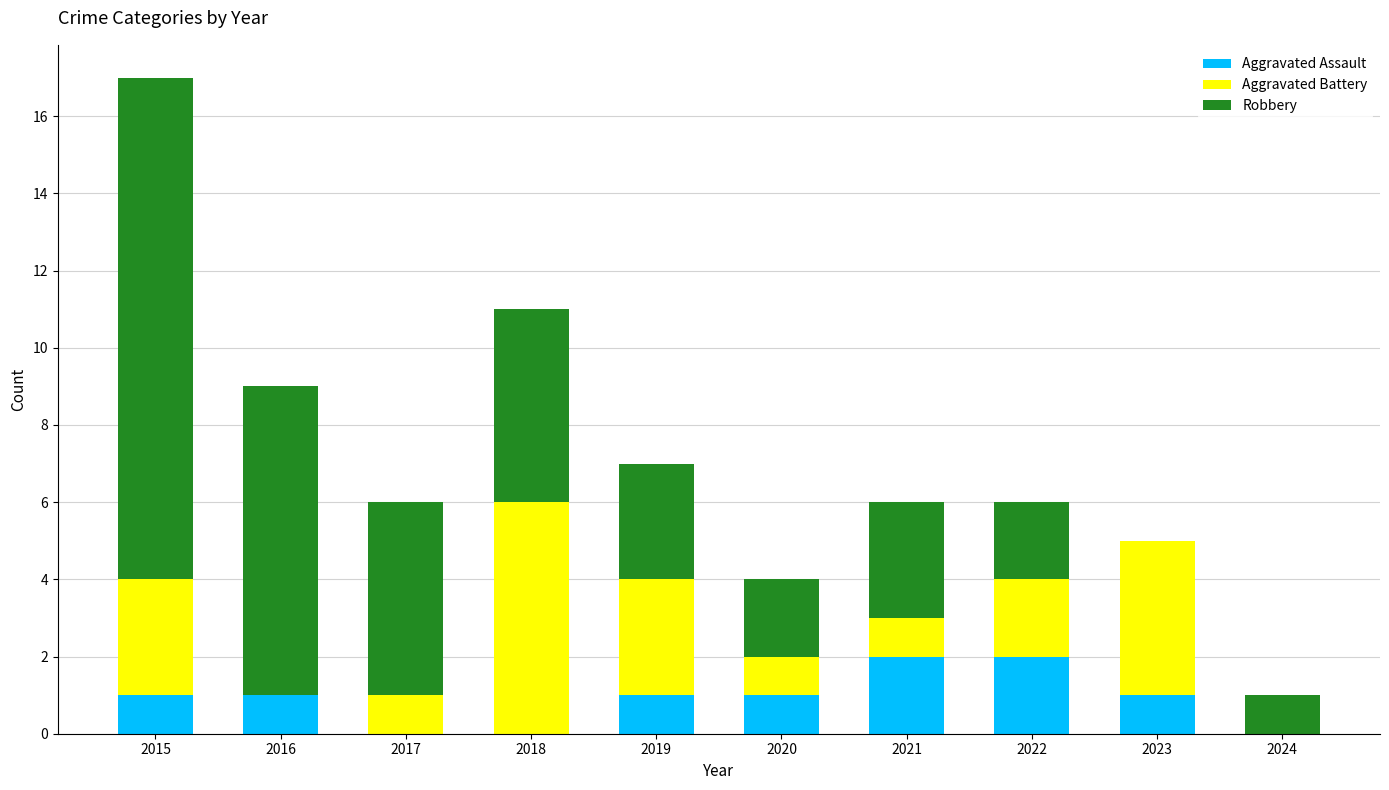

The value of Aggravated Assault at 2022 is 2. True or false?

True